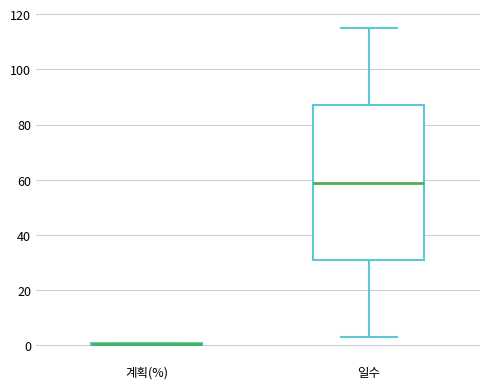

Comparing the boxes themselves (not the whiskers), which one is the tallest?

일수